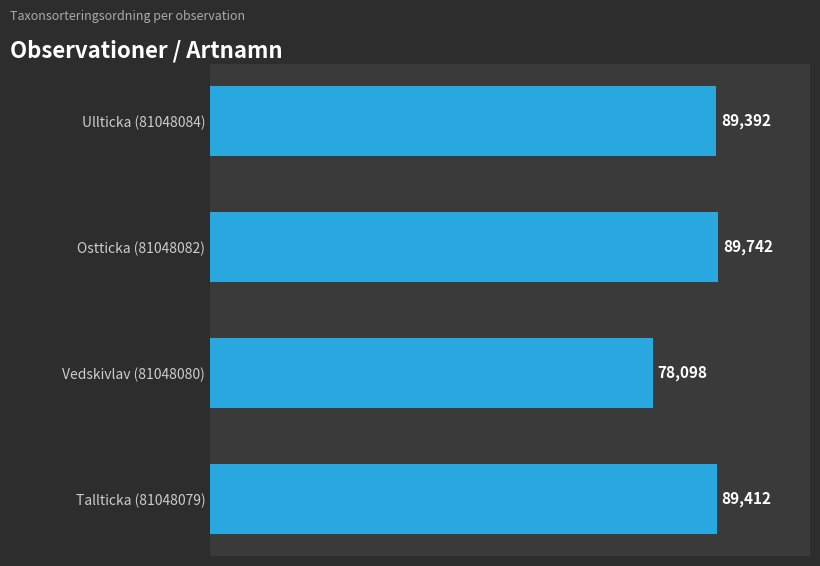

What is the ratio of the value at Tallticka (81048079) to the value at Ullticka (81048084)?

1.0